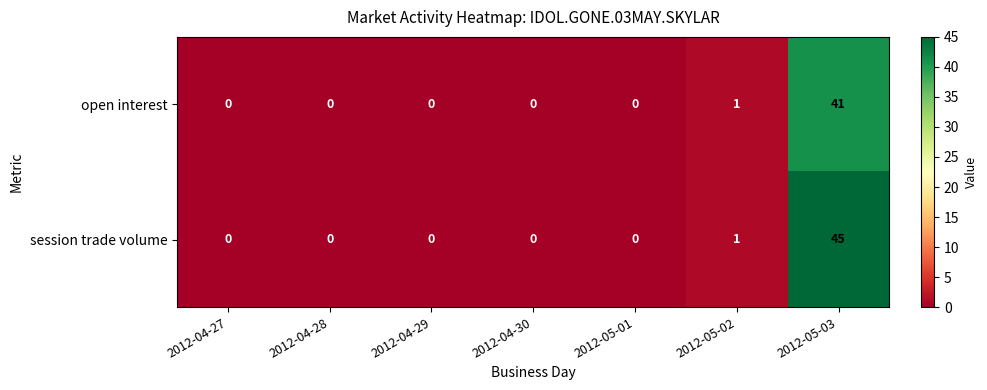

Which category has the highest value across all series?

2012-05-03